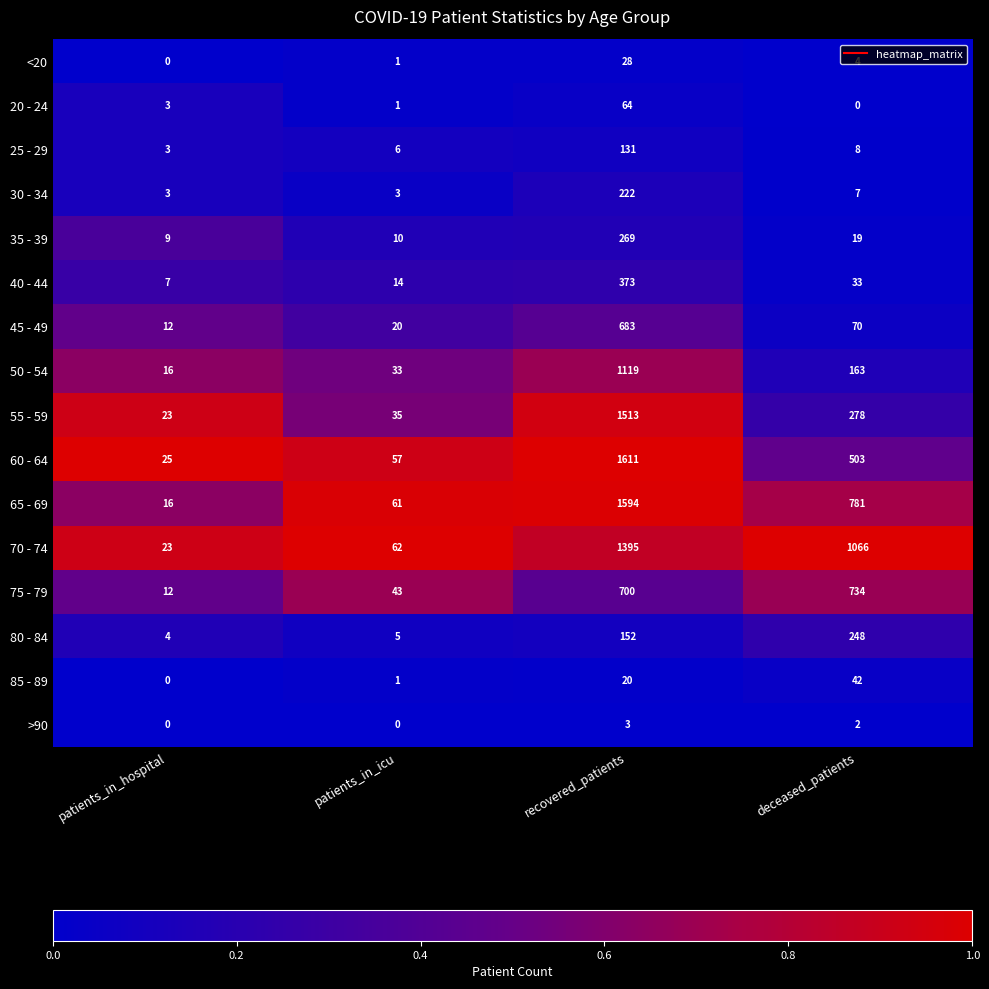

What is the average value of the 85 - 89 series?

16